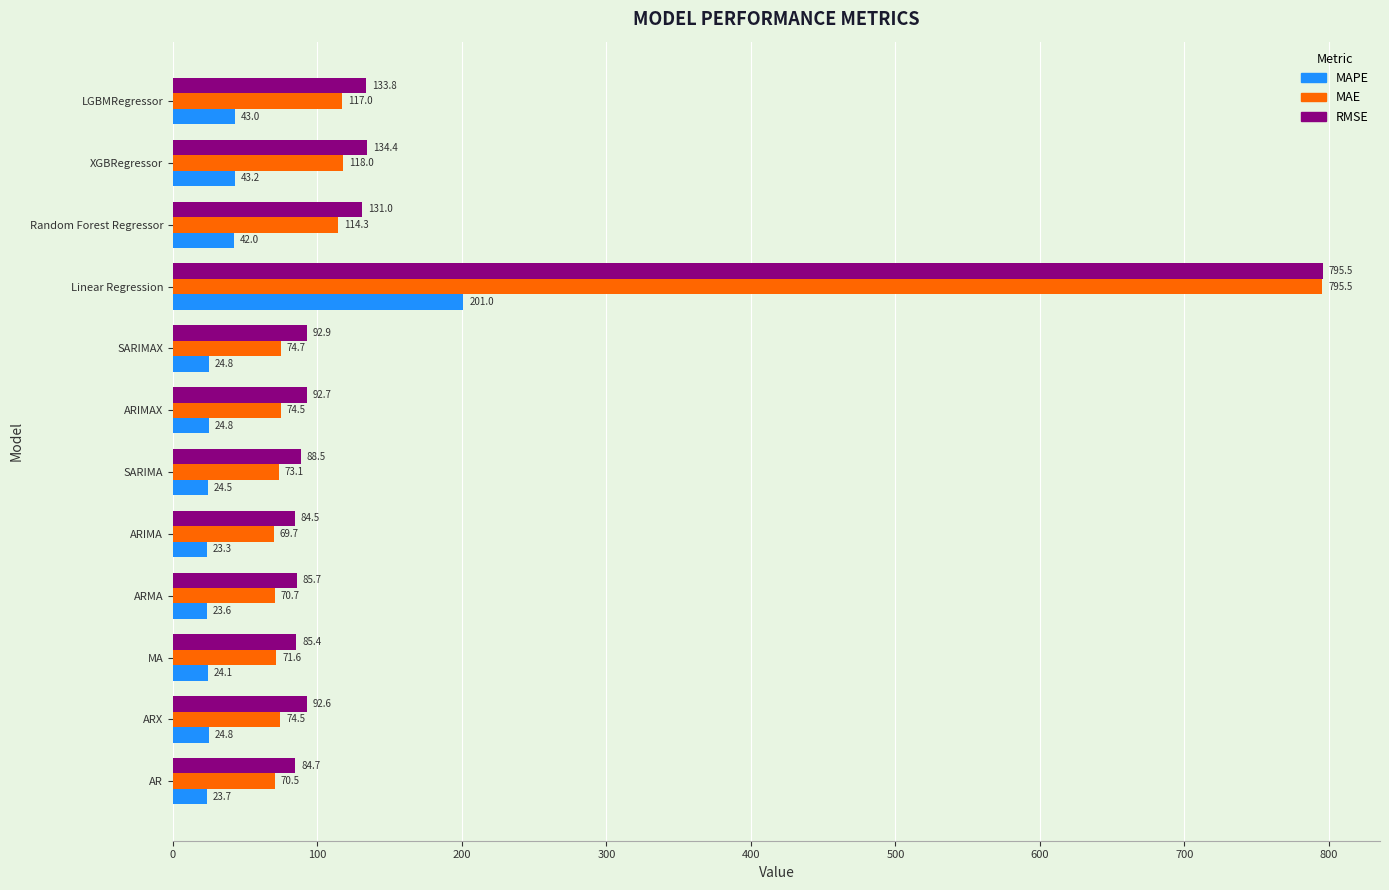

Is it true that RMSE equals 19.2 at ARX?

False